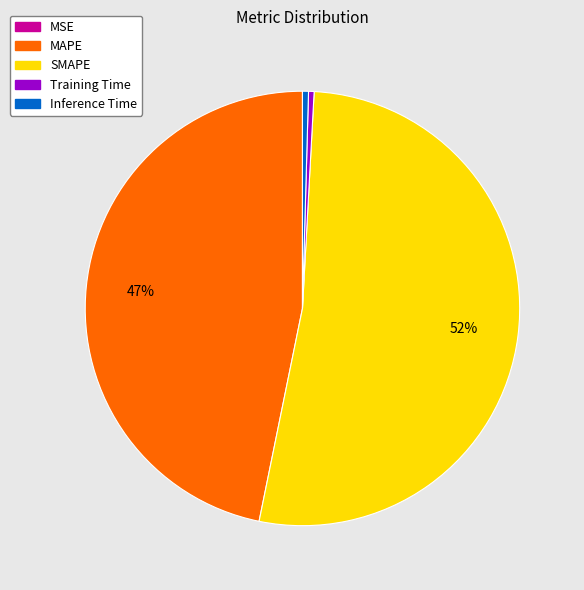

What is the largest slice in the pie chart?

SMAPE